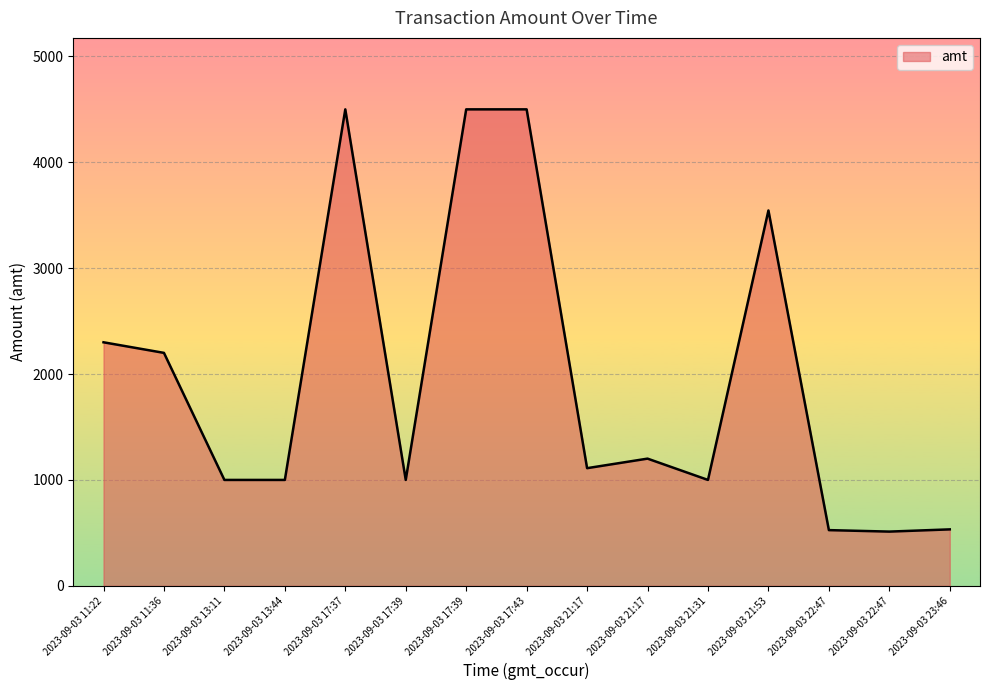

What is the label of the 13th point from the right?

2023-09-03 13:11